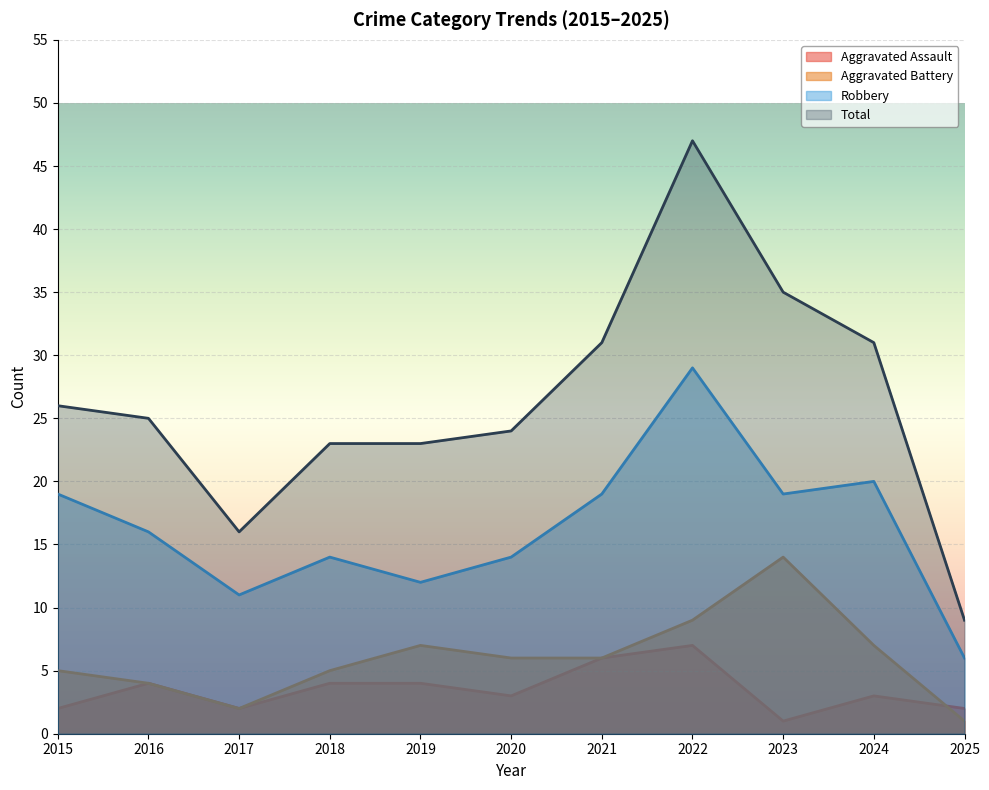

What is the sum of the Robbery values at 2025 and 2016?

22